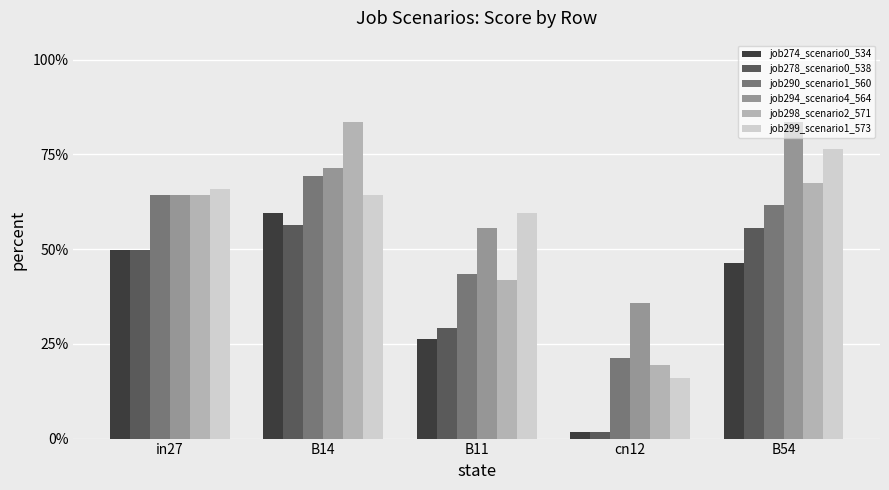

What is the average value of the job298_scenario2_571 series?

0.6